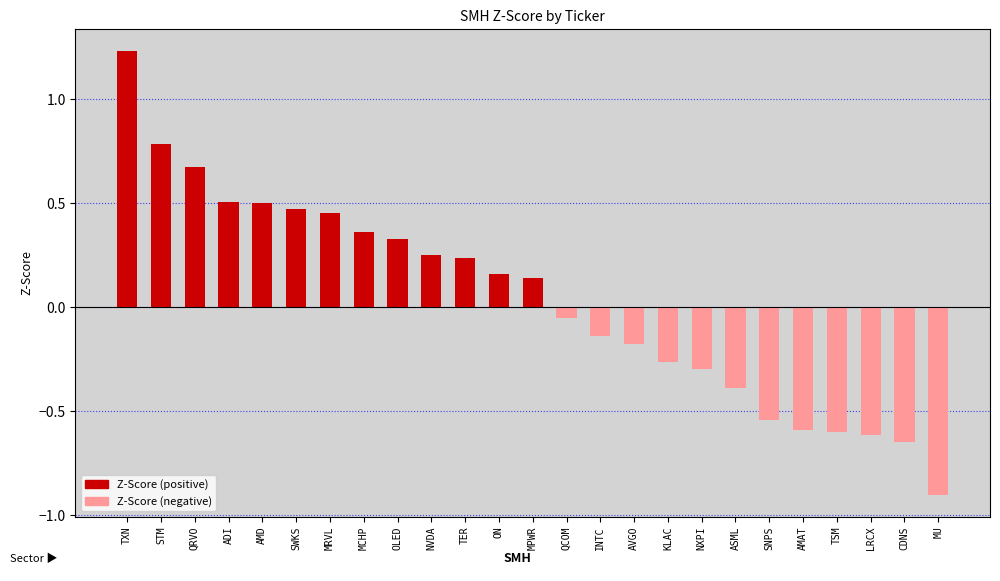

Between AMD and LRCX, which is larger?

AMD